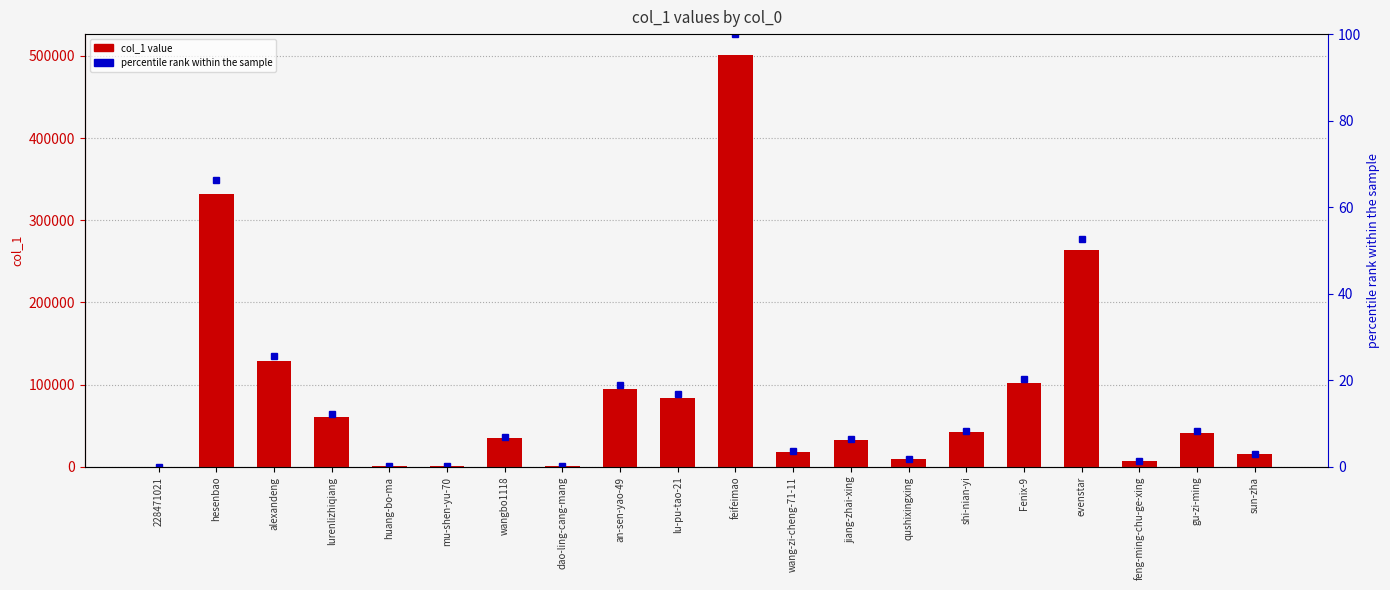

Which series has the largest total across all categories?

col_1